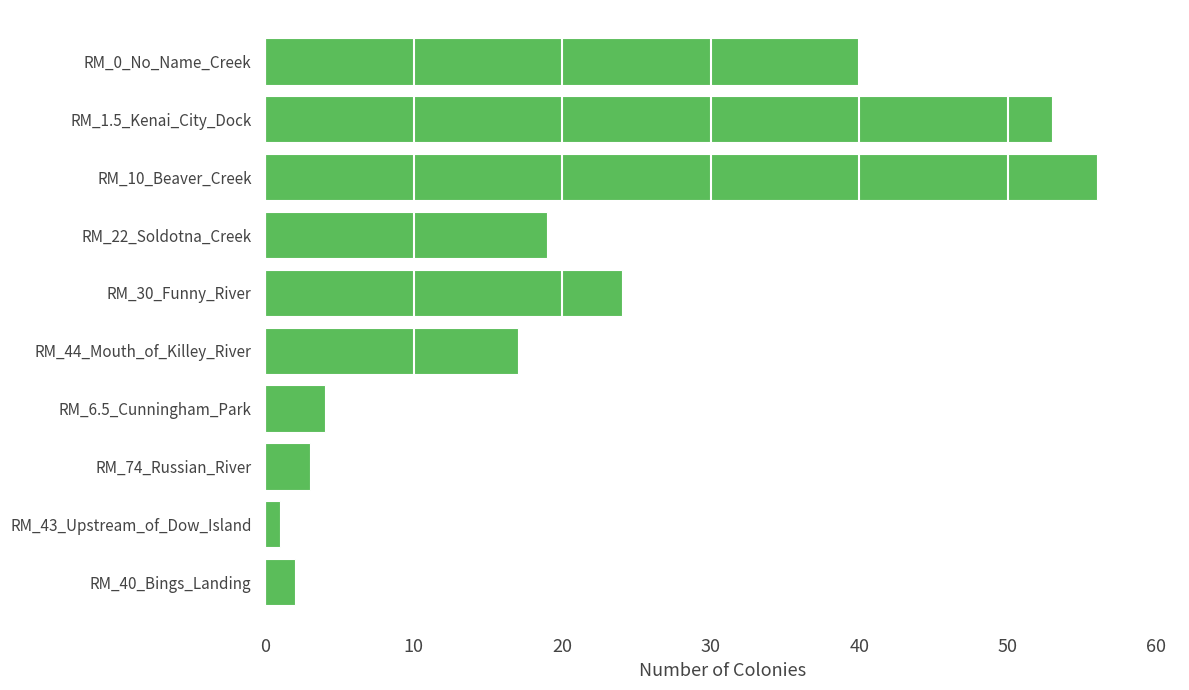

True or false: the data shows 16 at RM_30_Funny_River.

False